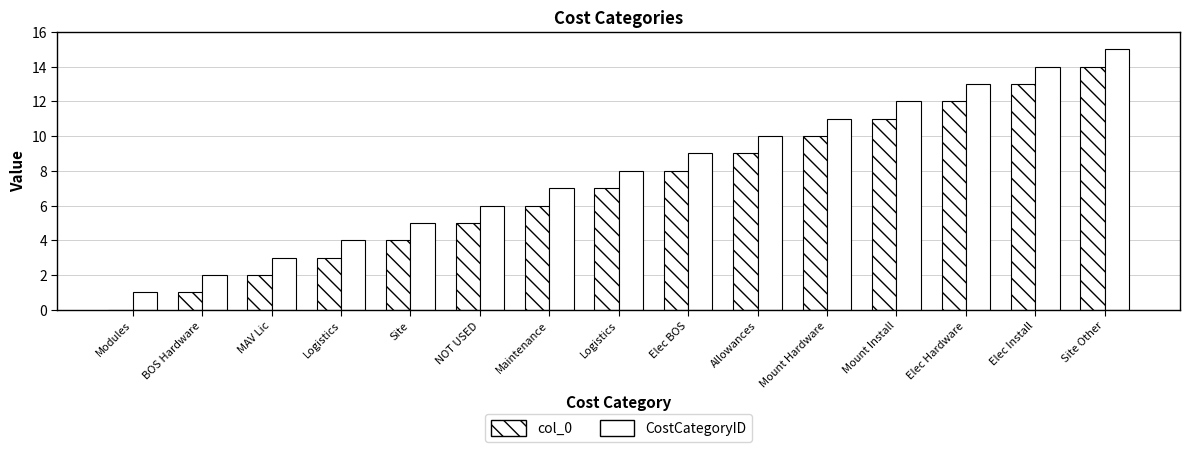

How many groups of bars are there?

15